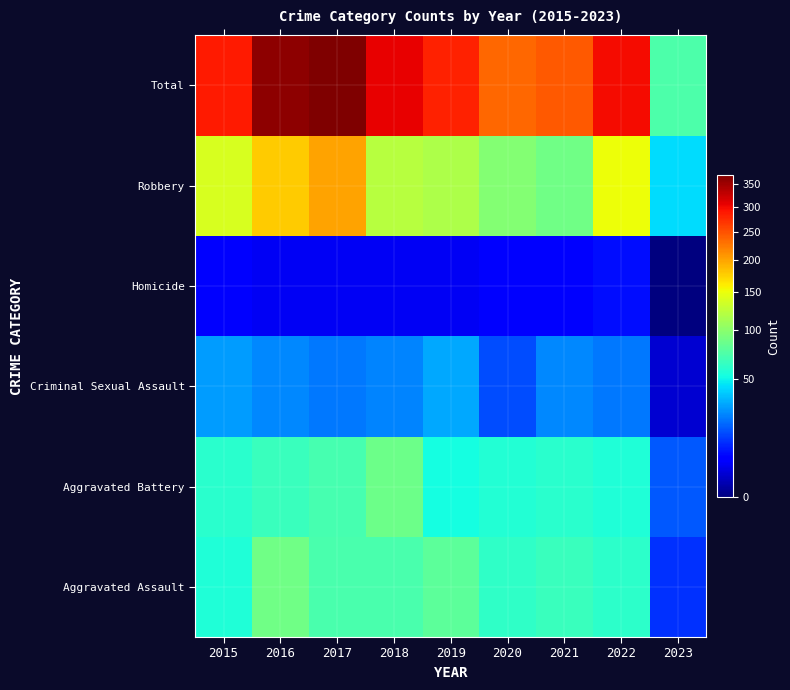

At which category is the sum across all series the highest?

2017